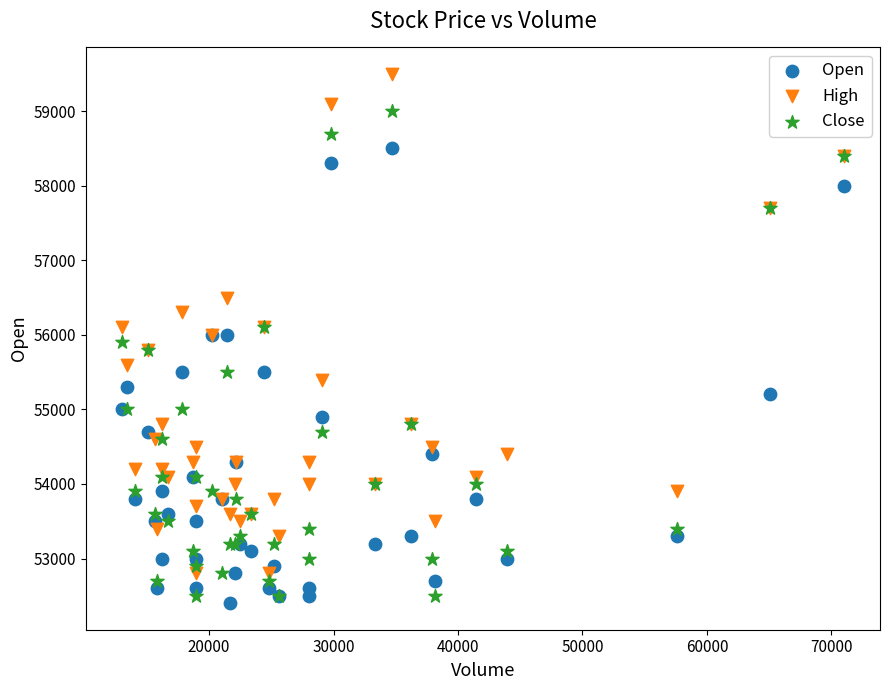

Which series contains the highest Y value?

High